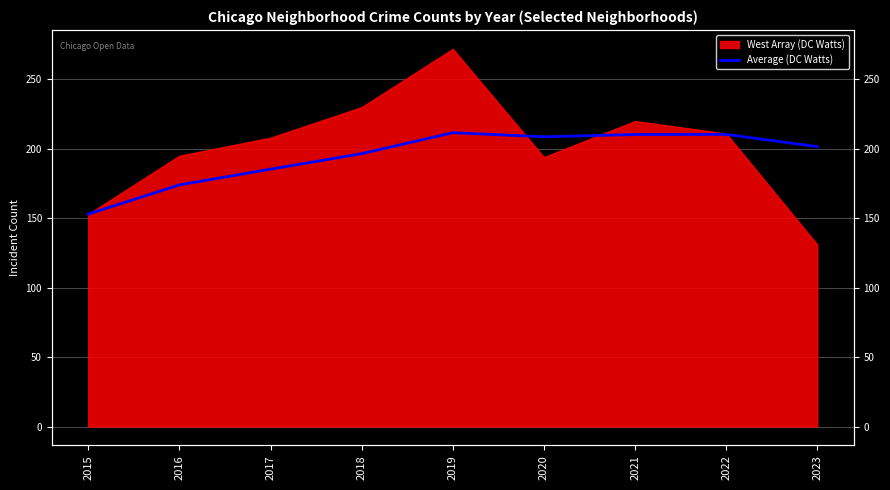

At which category does the data reach its first local peak?

2019